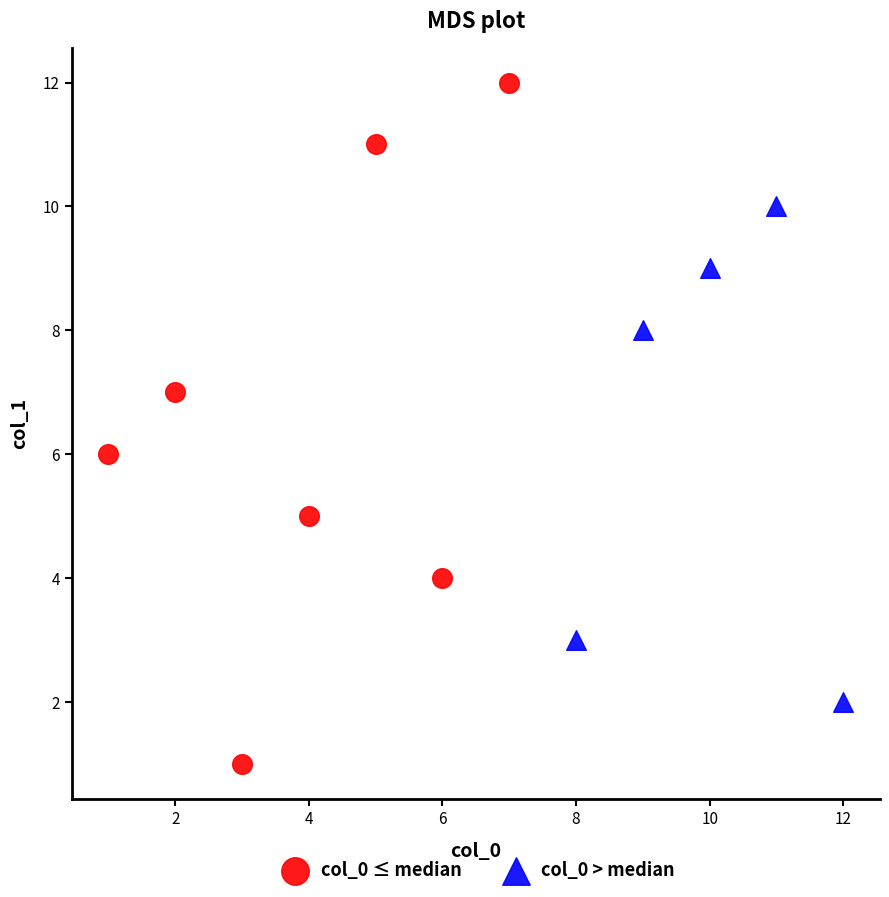

Which series reaches the maximum Y coordinate?

col_0 ≤ median